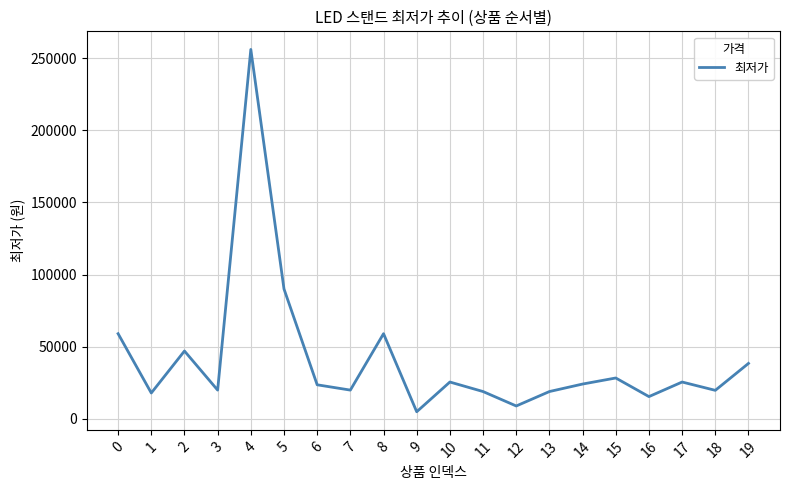

Does the chart display data point markers on the line(s)?

No